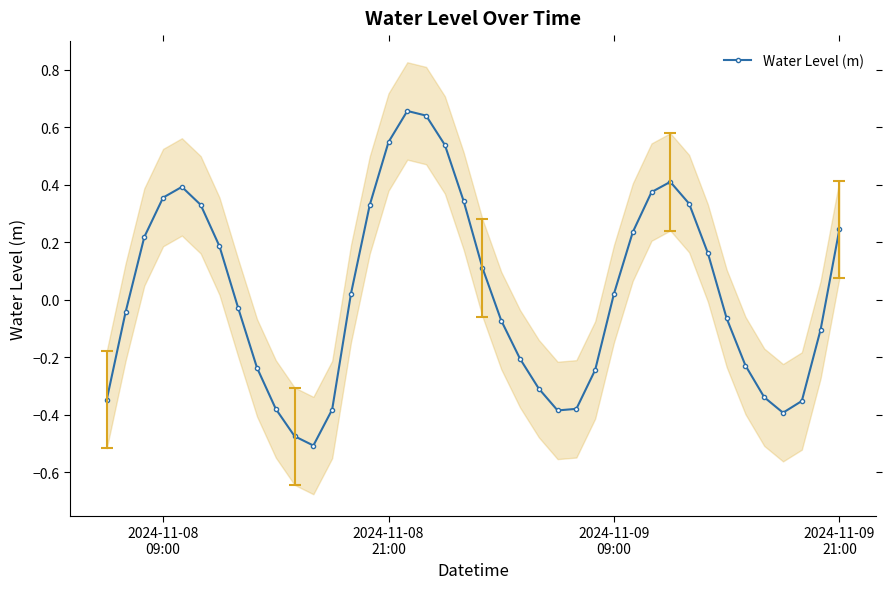

True or false: Water Level (m) has more than 1 interior local peaks.

True